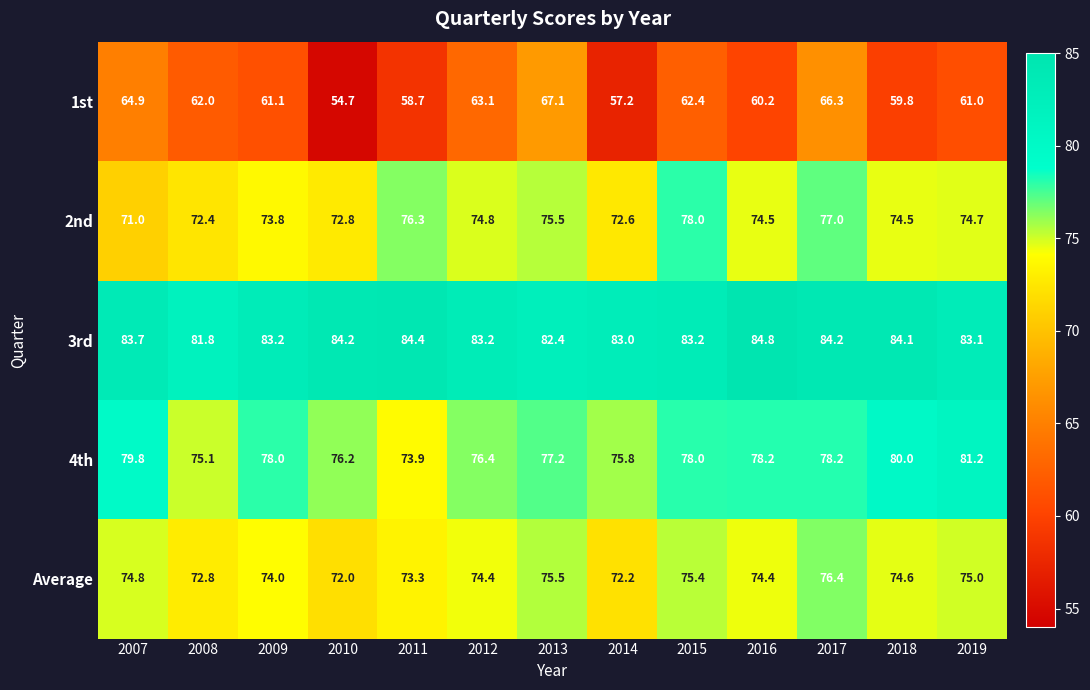

At which category does the chart reach its peak across all series?

2016